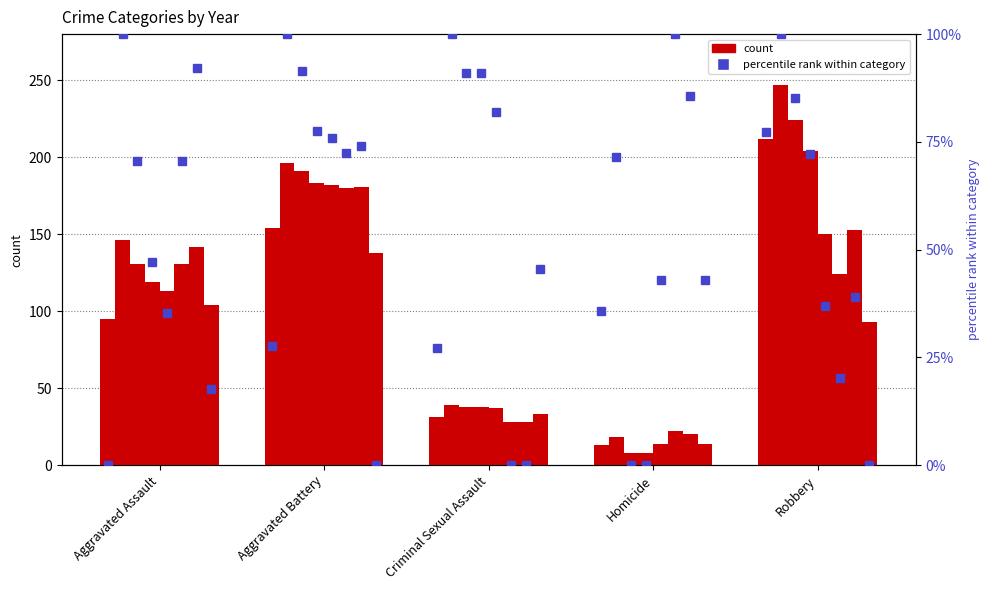

What is the label of the 3rd bar from the right?

Criminal Sexual Assault